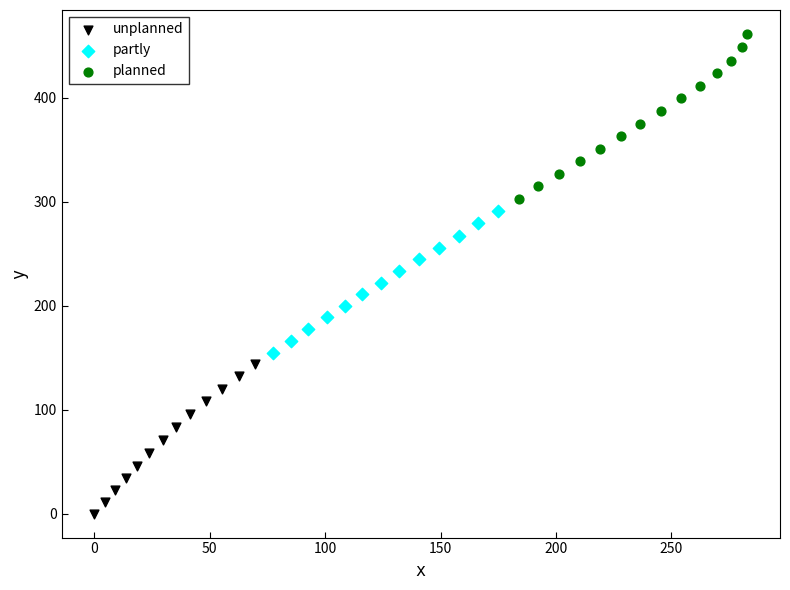

Which series contains the highest Y value?

planned